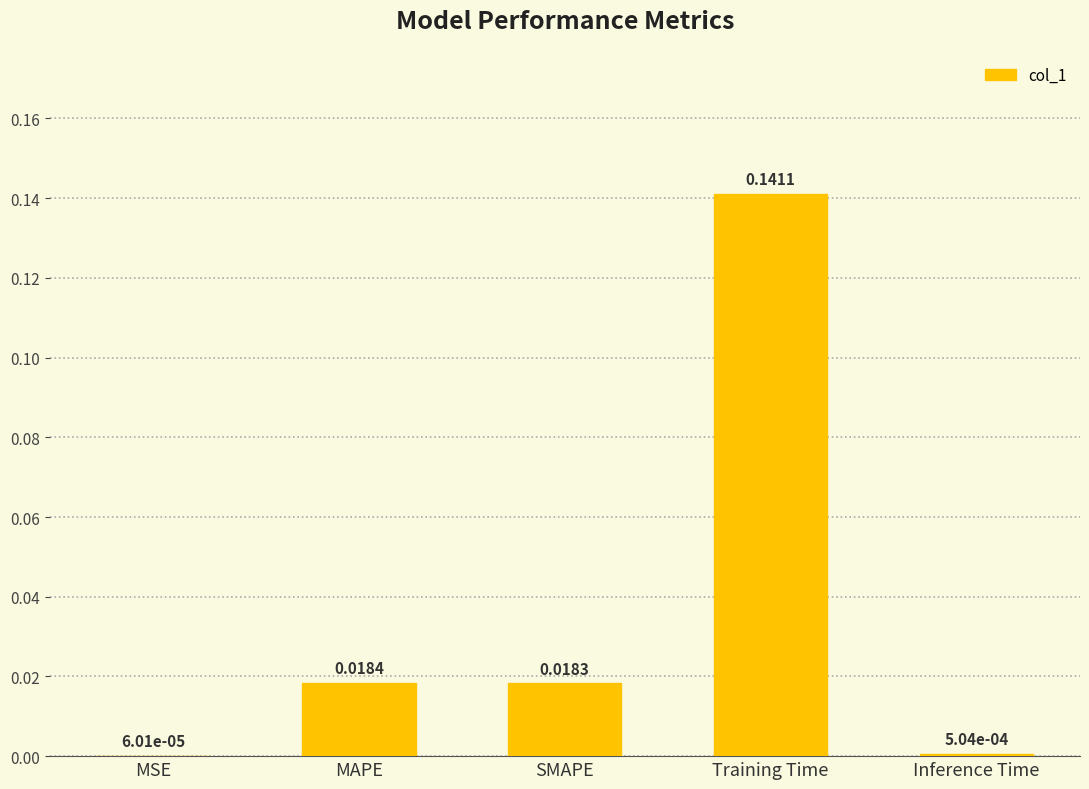

At which label is the value closest to 0?

MSE